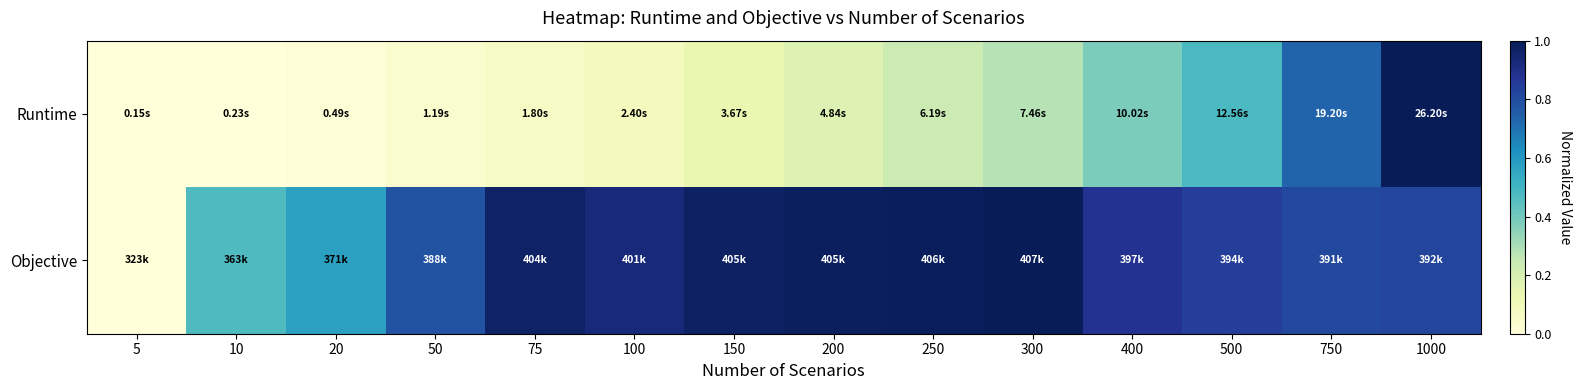

Between 50 and 5, which is larger?

50